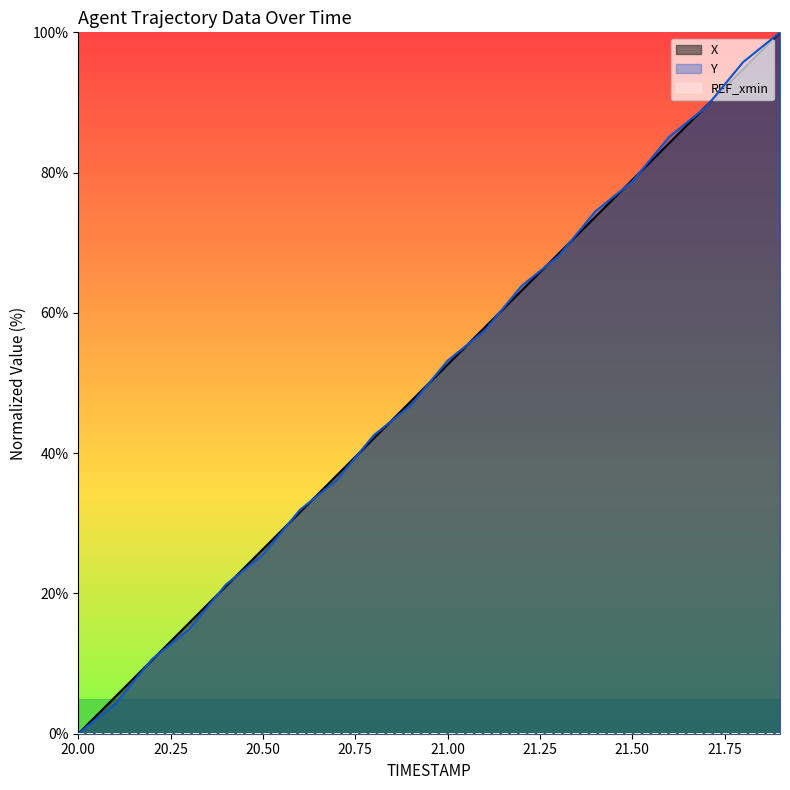

Between 20.5 and 21.6, which series saw the biggest shift?

Y